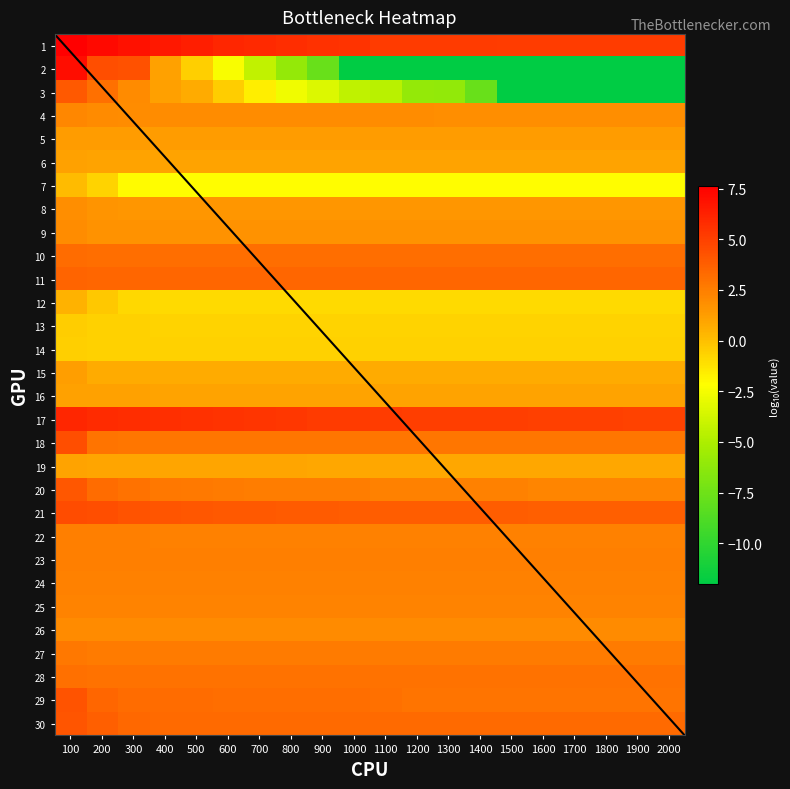

Which label corresponds to the smallest value in the chart?

1000